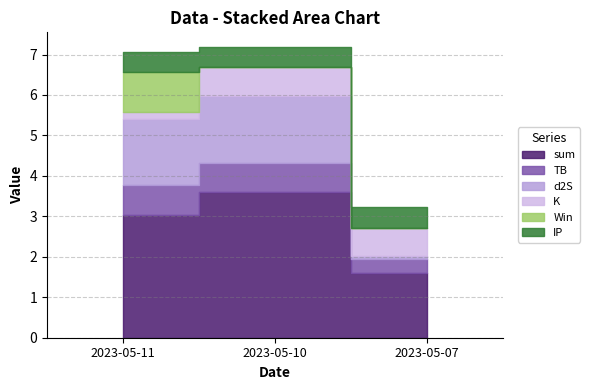

What is the difference between the Win values at 2023-05-10 and 2023-05-11?

1.0